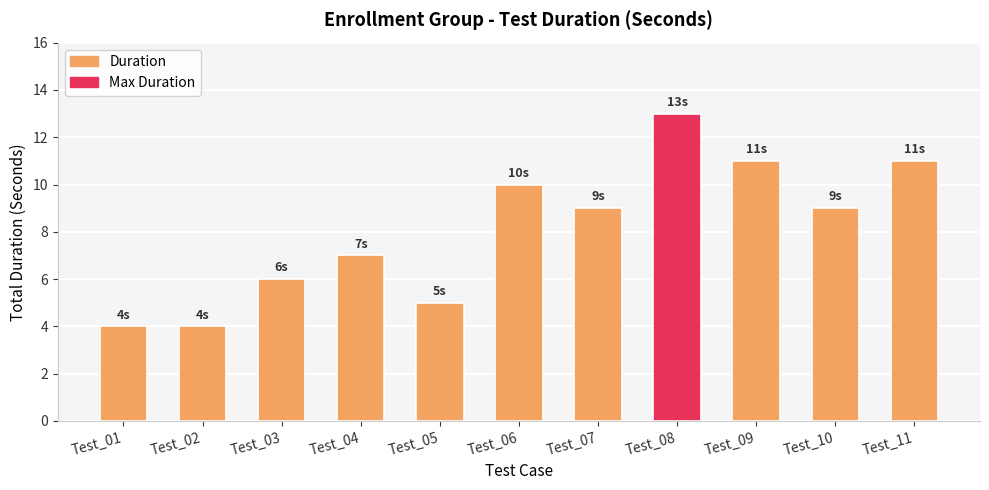

Which has a higher value, Test_09 or Test_04?

Test_09